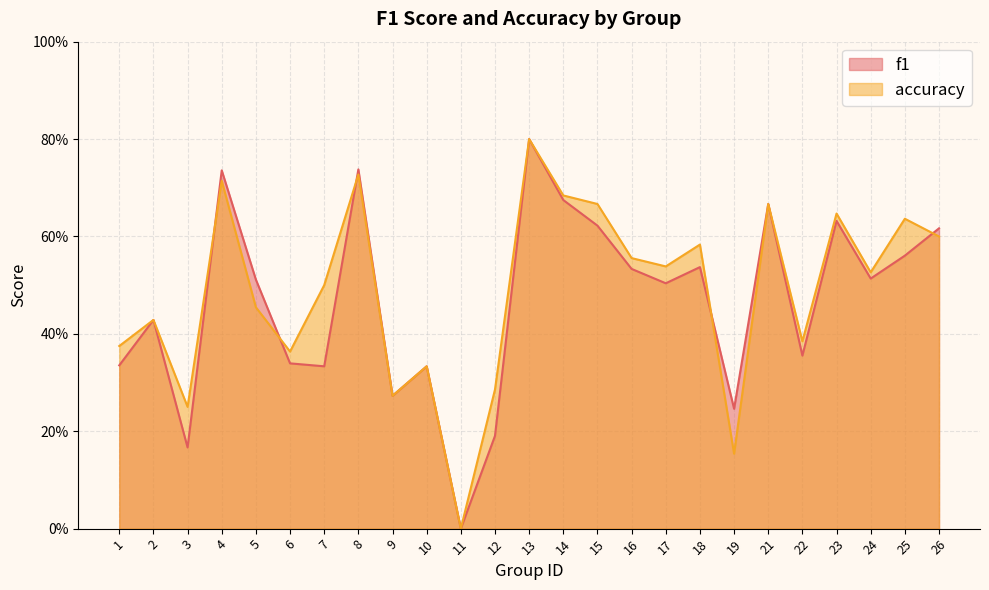

How many distinct data groups are displayed?

2